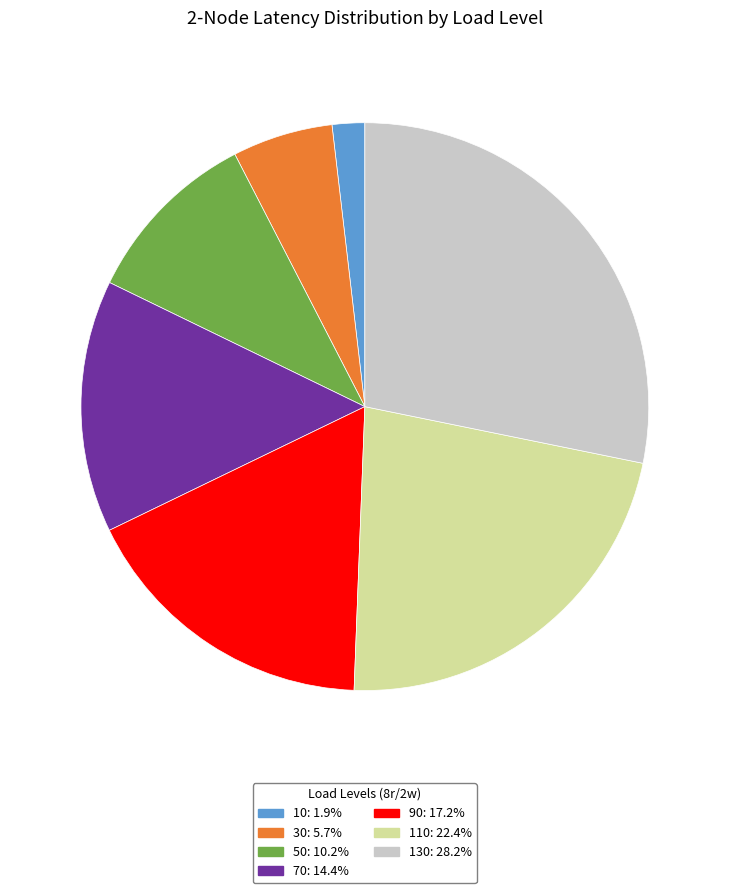

Count the number of slices in the pie.

7